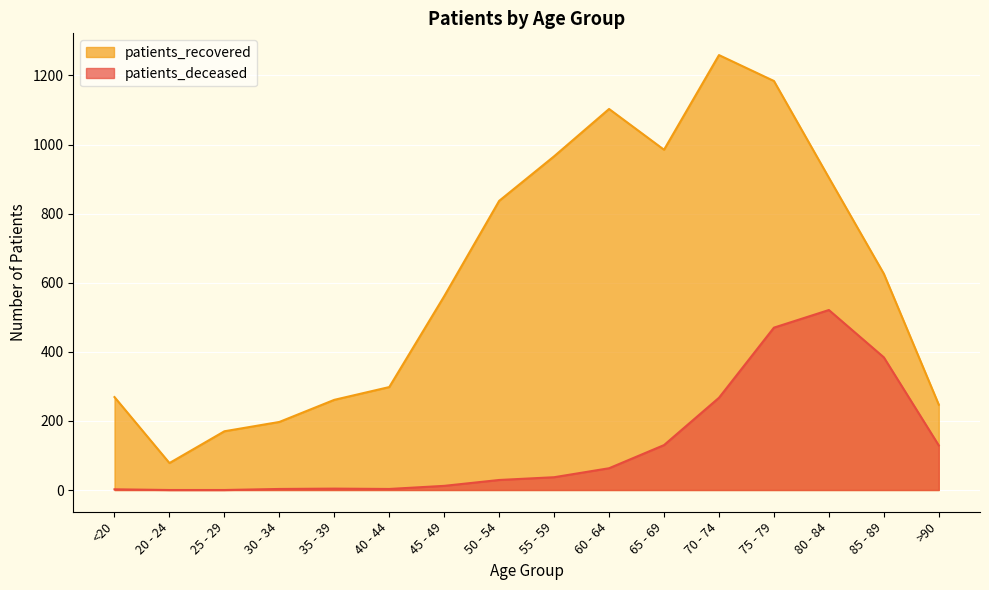

True or false: patients_deceased and patients_recovered cross at least once.

False